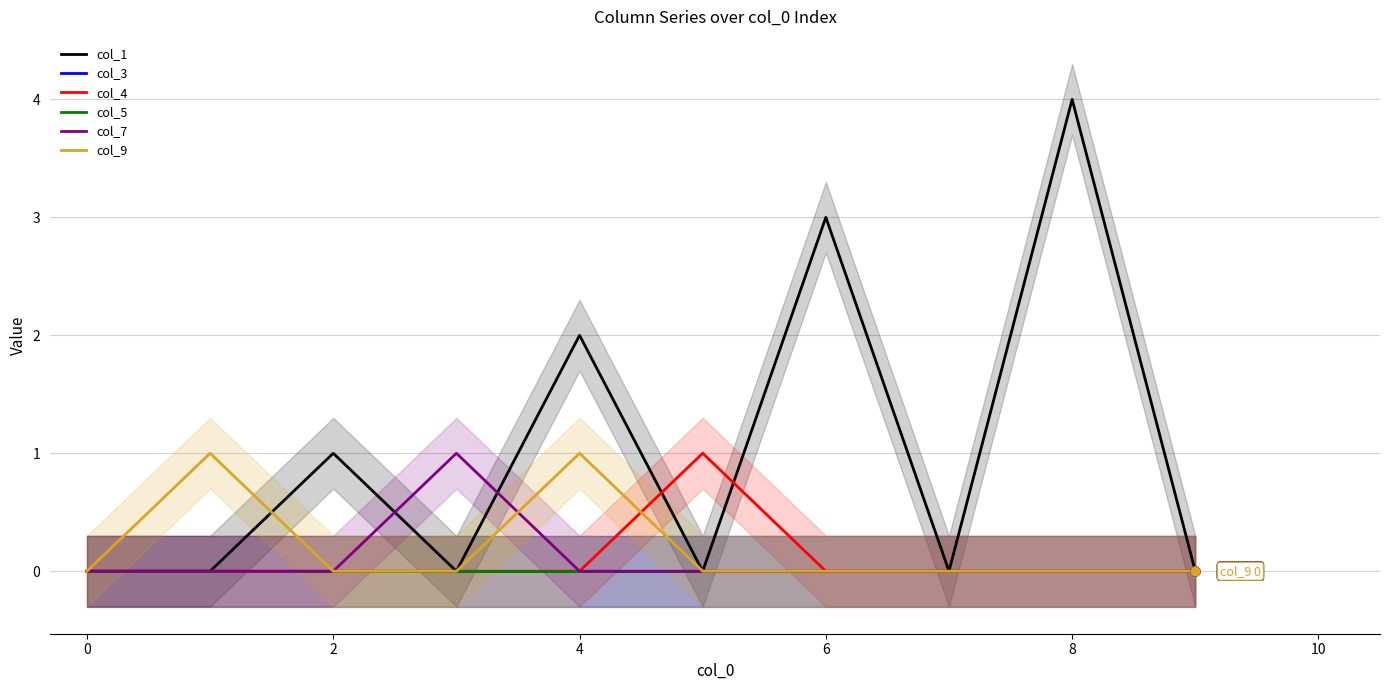

What are all the series names shown in the legend?

col_1, col_3, col_4, col_5, col_7, col_9